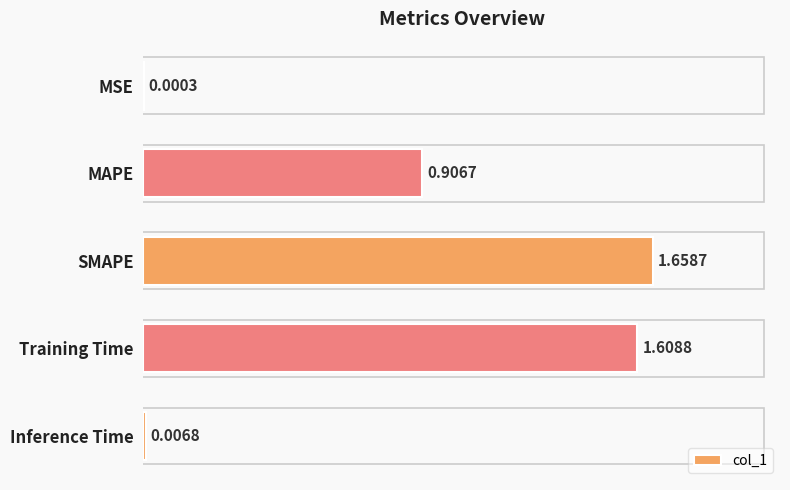

Where is the data nearest to the value 0?

MSE